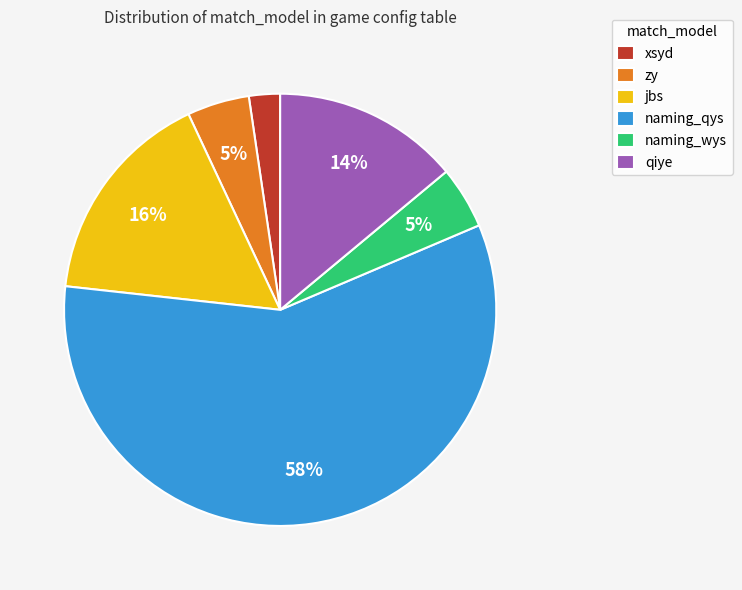

How many slices are in this pie chart?

6